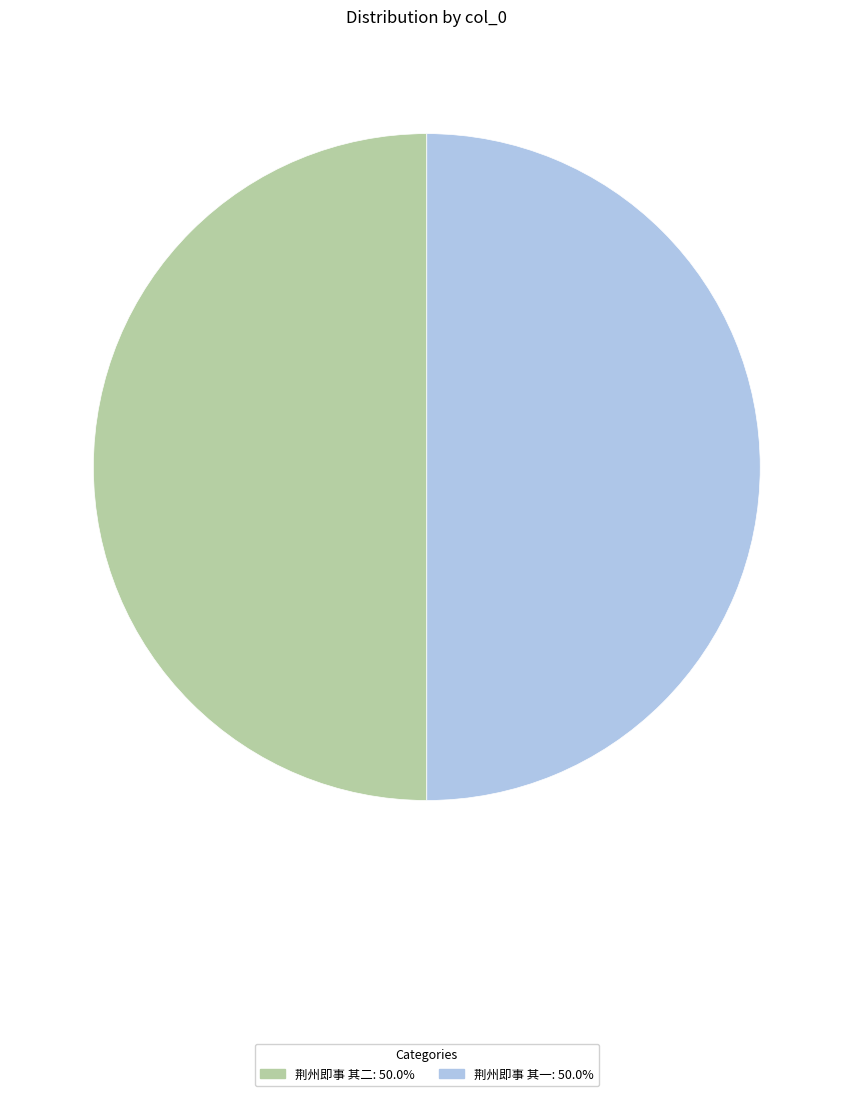

Approximately how many times larger is the value at 荆州即事 其二 compared to 荆州即事 其一?

1.0